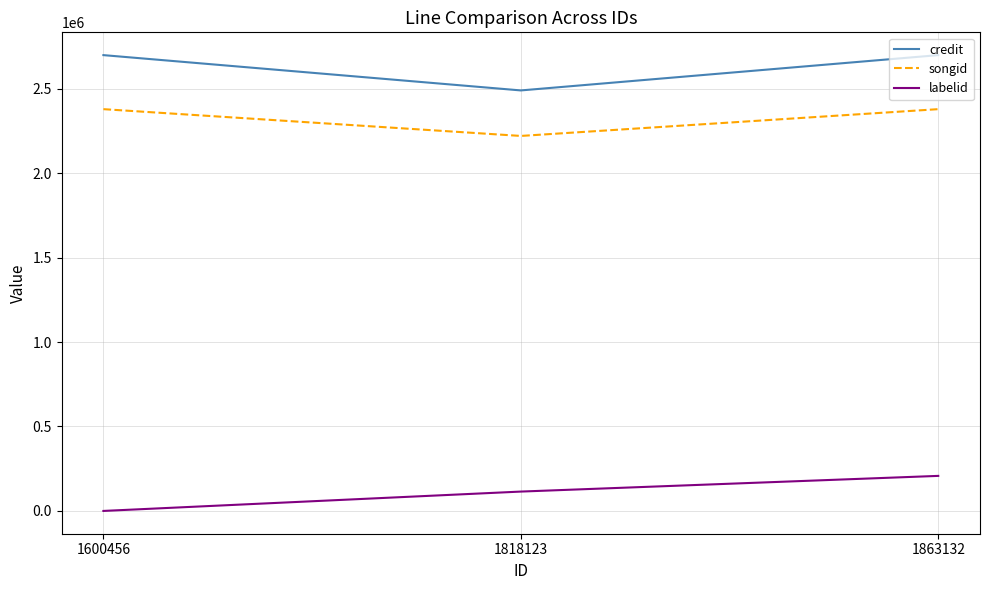

Reading left to right, transcribe all the data shown in this chart.

credit: 1600456=2698602	1818123=2489592	1863132=2698602
songid: 1600456=2378687	1818123=2220154	1863132=2378687
labelid: 1600456=-1	1818123=114593	1863132=207483